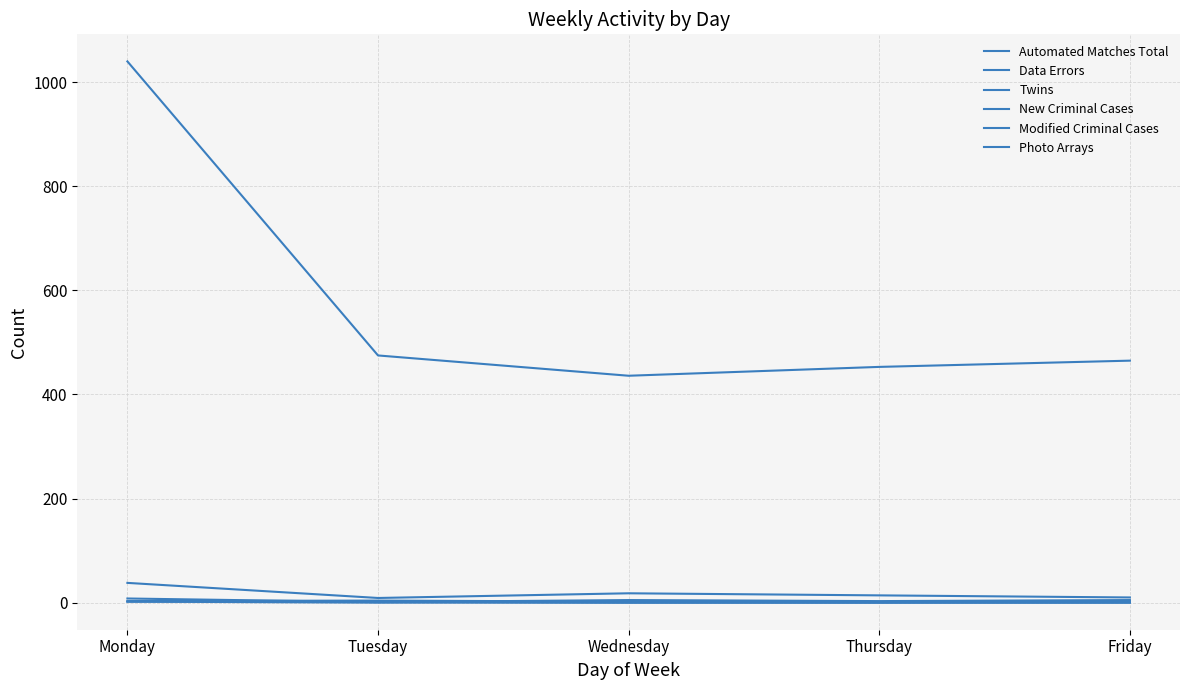

Between Wednesday and Friday, which series saw the biggest shift?

Automated Matches Total